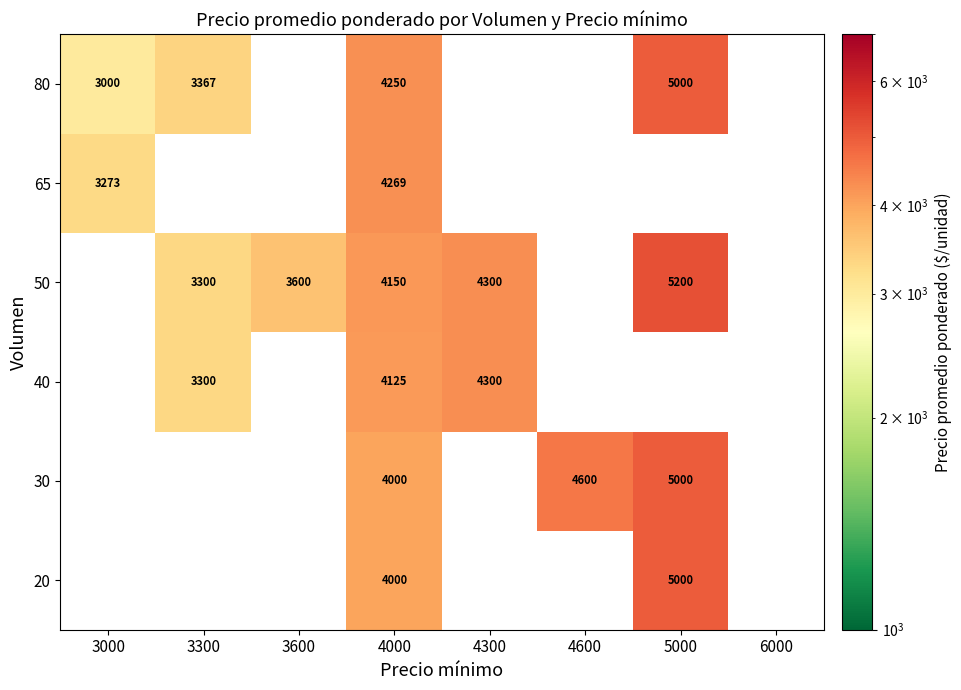

True or false: 40 has a value of 3300 at 3300.

True